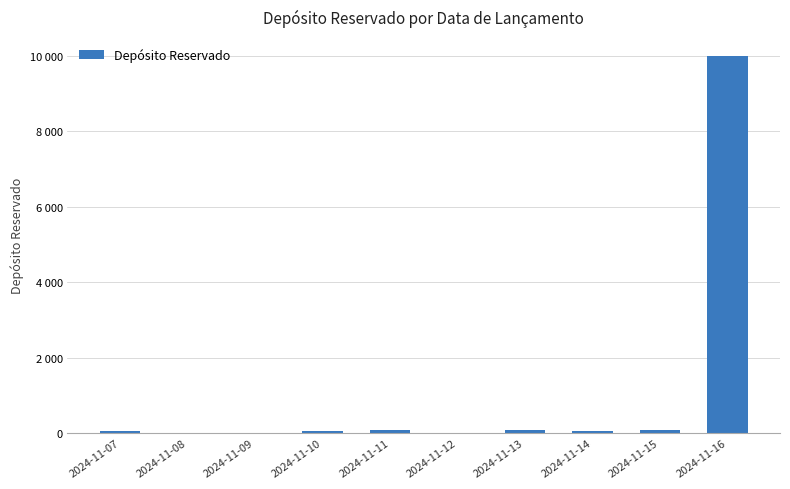

Is it true that the value at 2024-11-12 is 5?

False